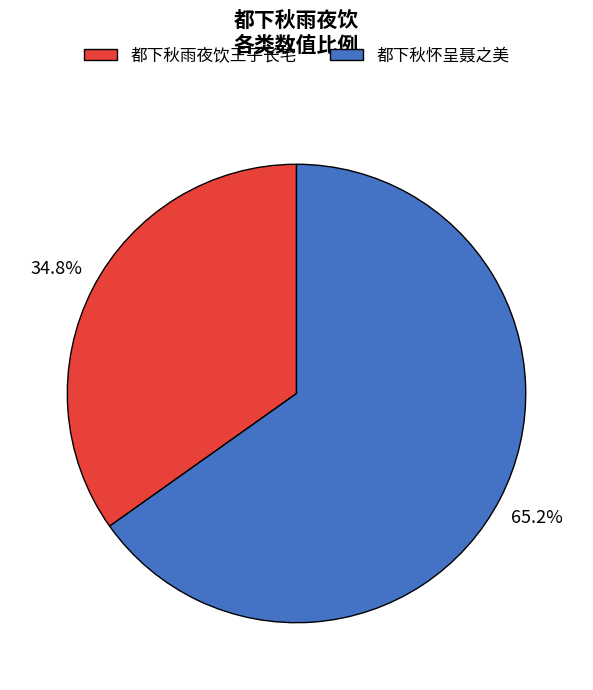

What percentage is the 都下秋雨夜饮王子长宅 slice, to the nearest percent?

35%